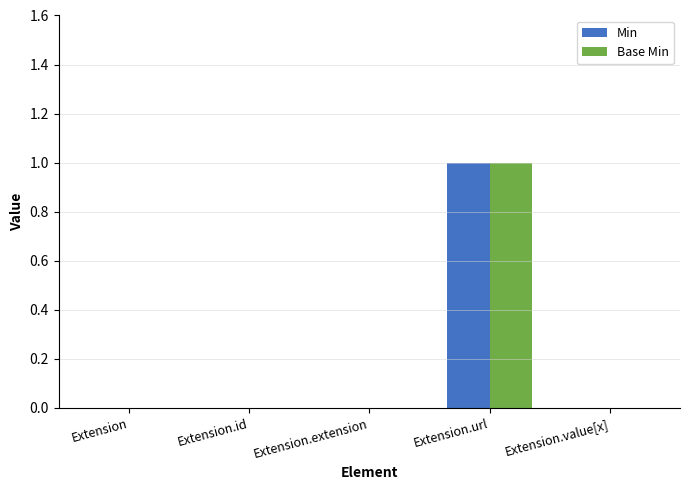

Which category has the highest value in the Base Min series?

Extension.url